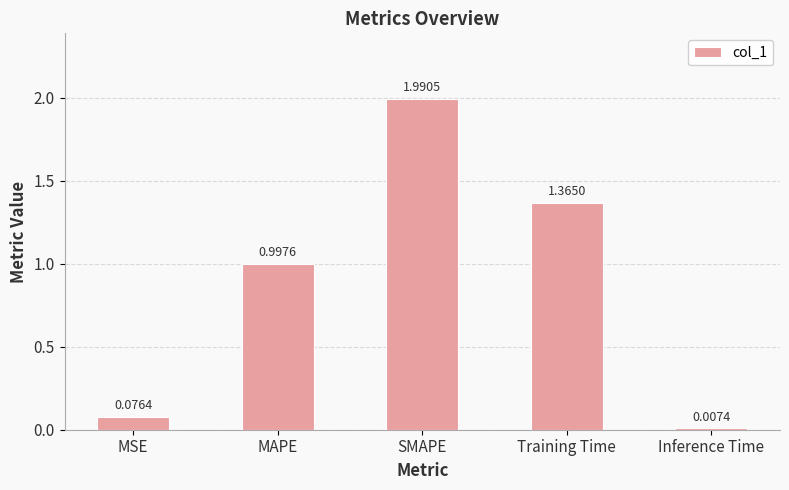

What is the label of the 4th bar from the left?

Training Time